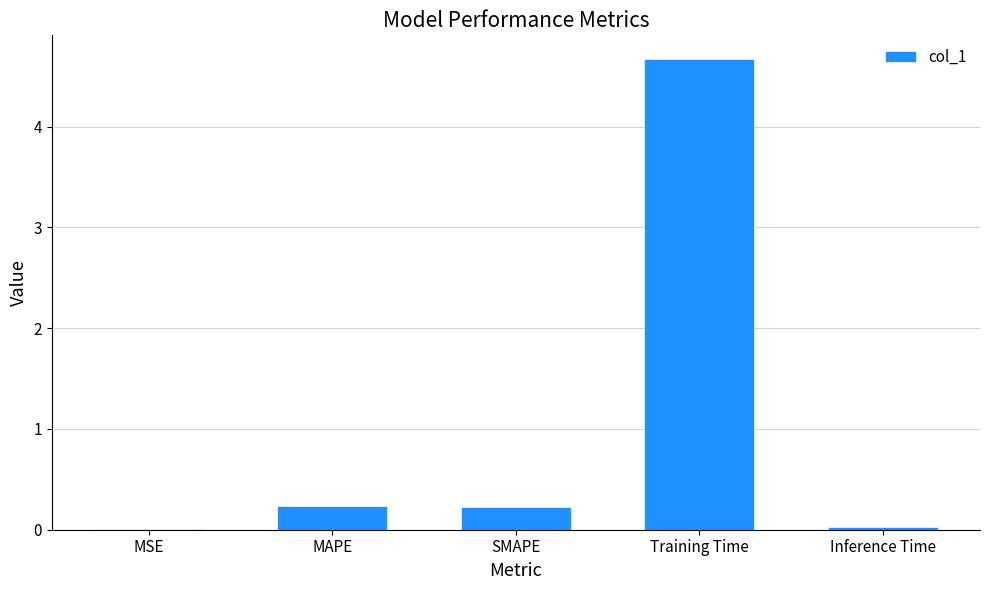

Count the number of categories in the chart.

5